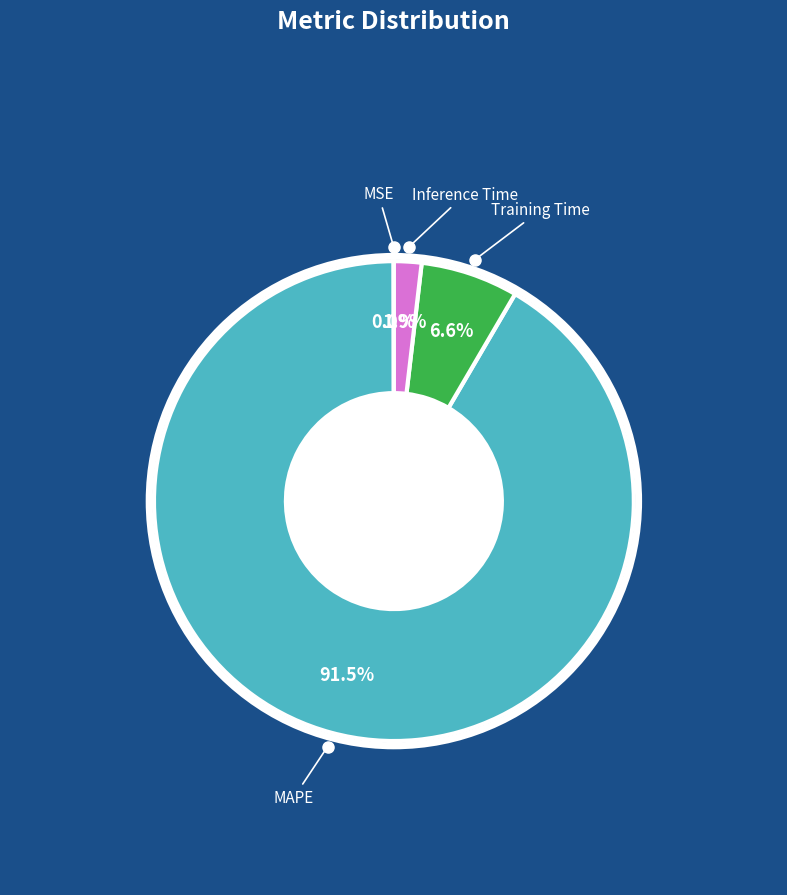

Is there any slice that represents more than half of the pie?

Yes